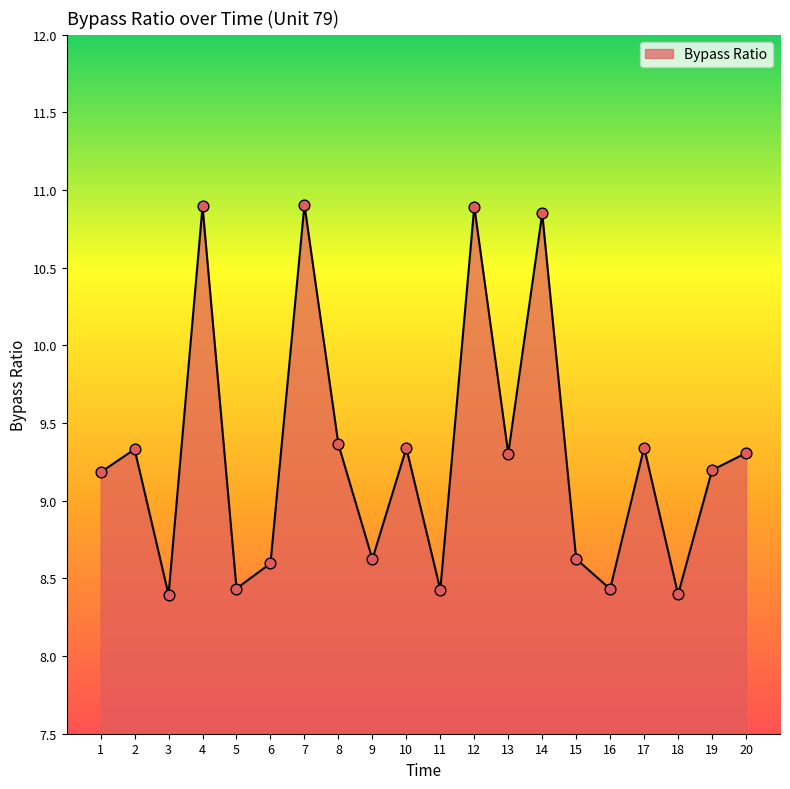

What is the ratio of the value at 20 to the value at 9?

1.1